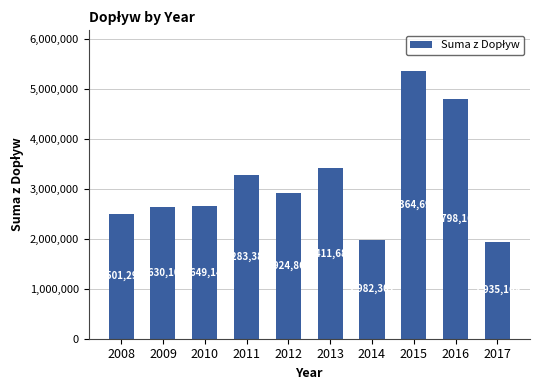

What is the value of the 9th bar from the left?

4798161